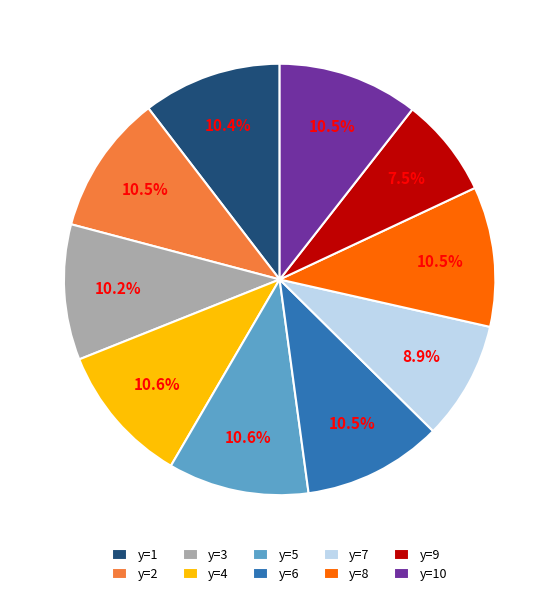

Which category has the smallest portion of the pie?

y=9